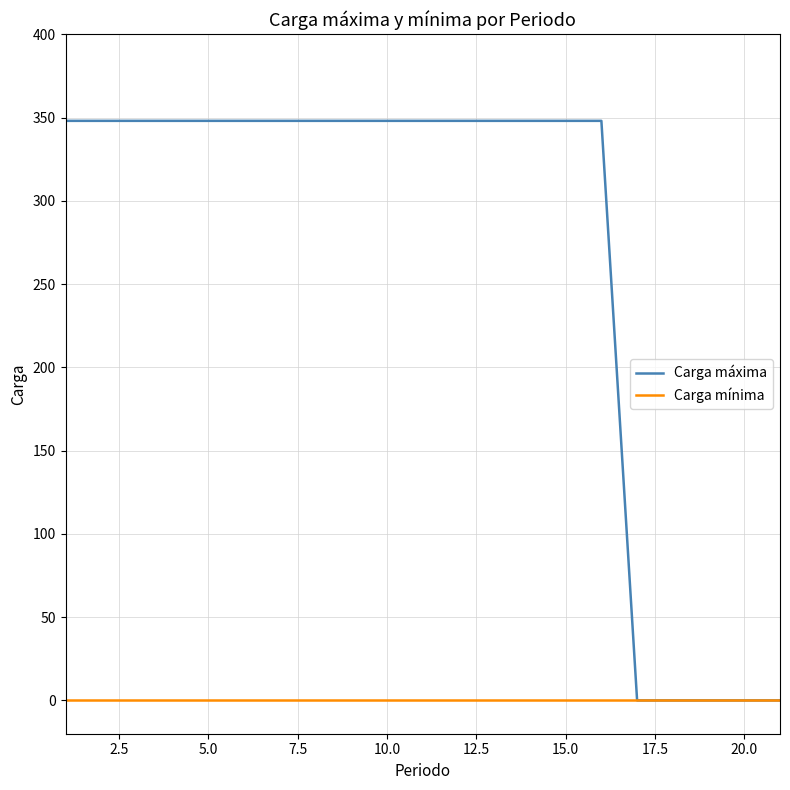

Reading left to right, list all the values displayed in this chart.

Carga máxima: 348	348	348	348	348	348	348	348	348	348	348	348	348	348	348	348	0	0	0	0	0
Carga mínima: 0	0	0	0	0	0	0	0	0	0	0	0	0	0	0	0	0	0	0	0	0